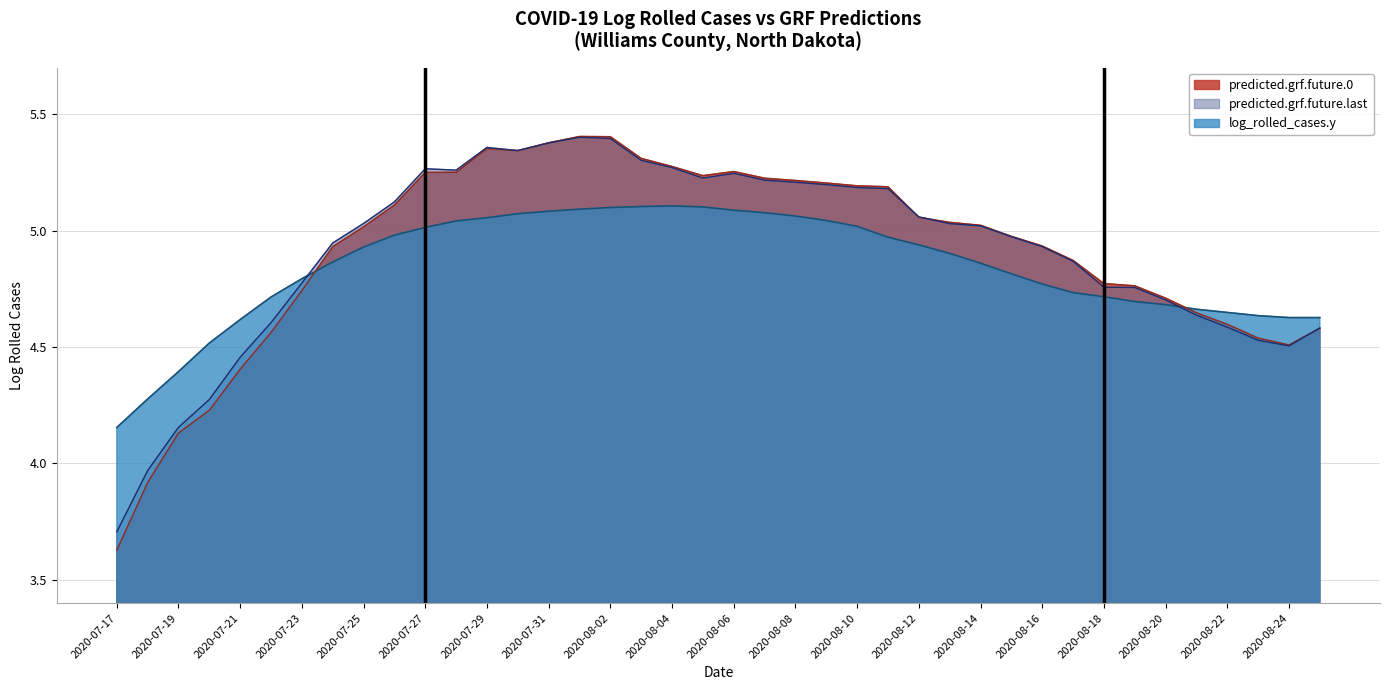

At how many categories does at least one series exceed 4?

40